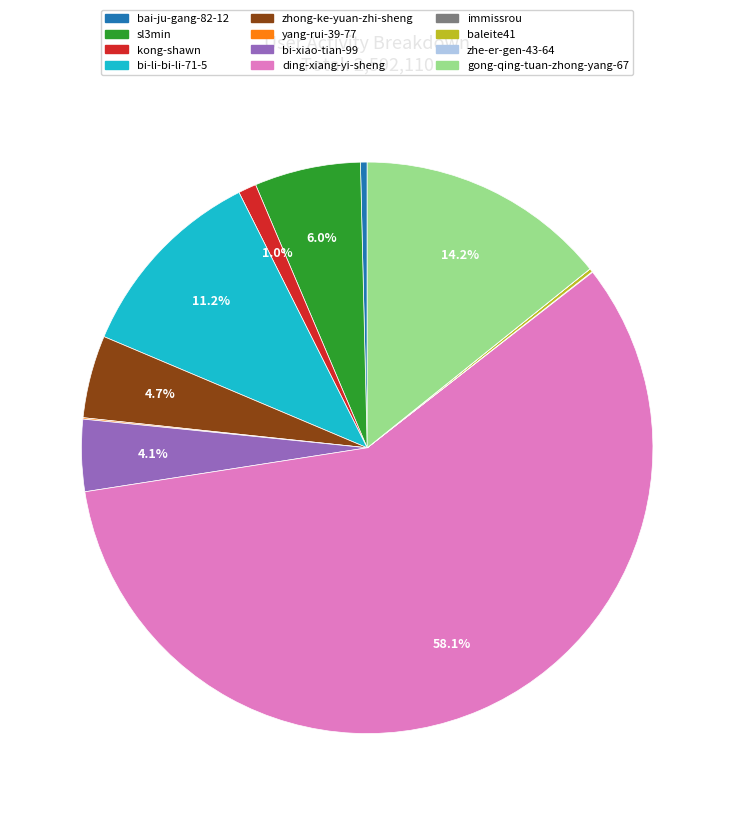

What is the largest slice in the pie chart?

ding-xiang-yi-sheng